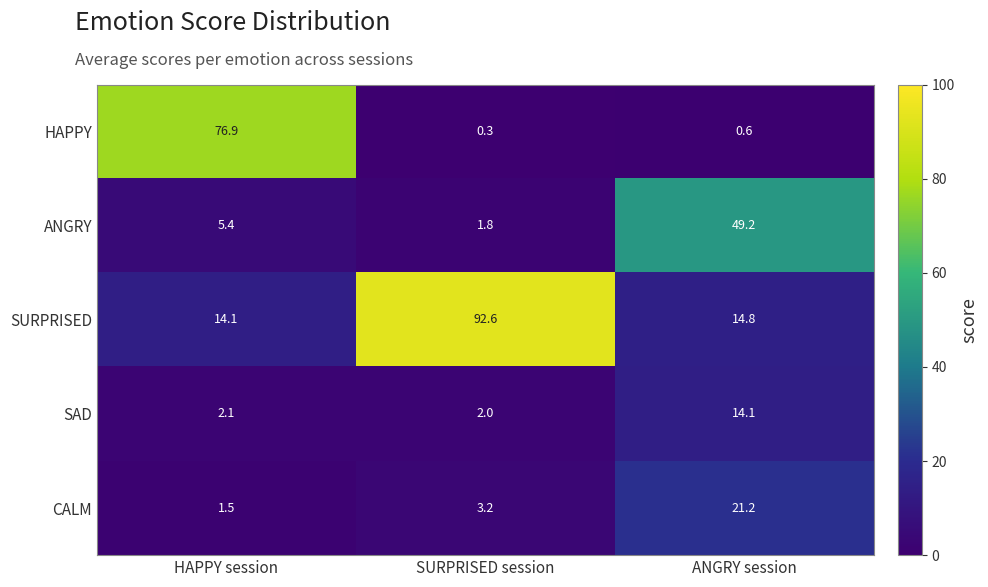

Which series changed the most between SURPRISED session and ANGRY session?

SURPRISED